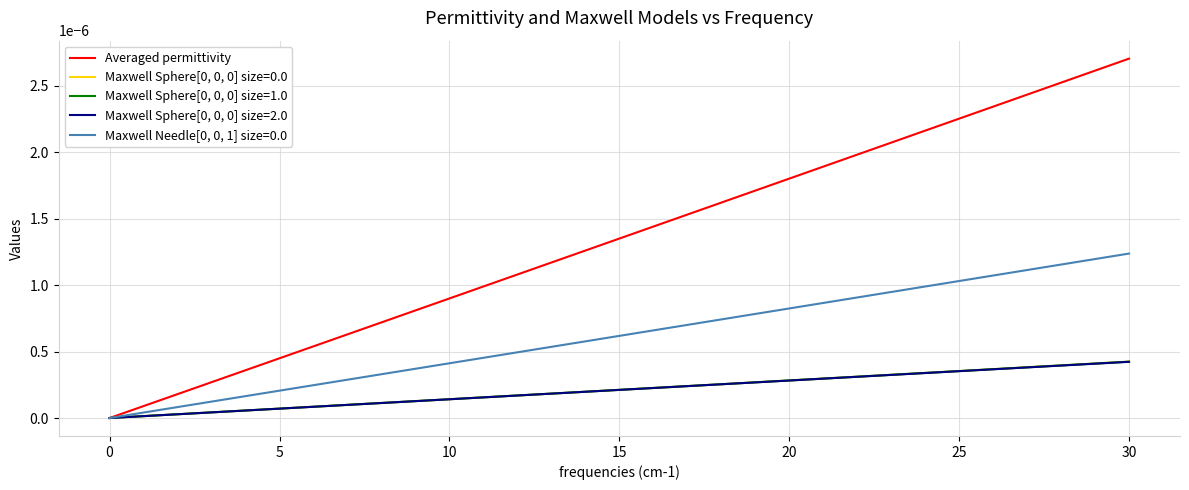

Which series has the largest total across all categories?

Averaged permittivity